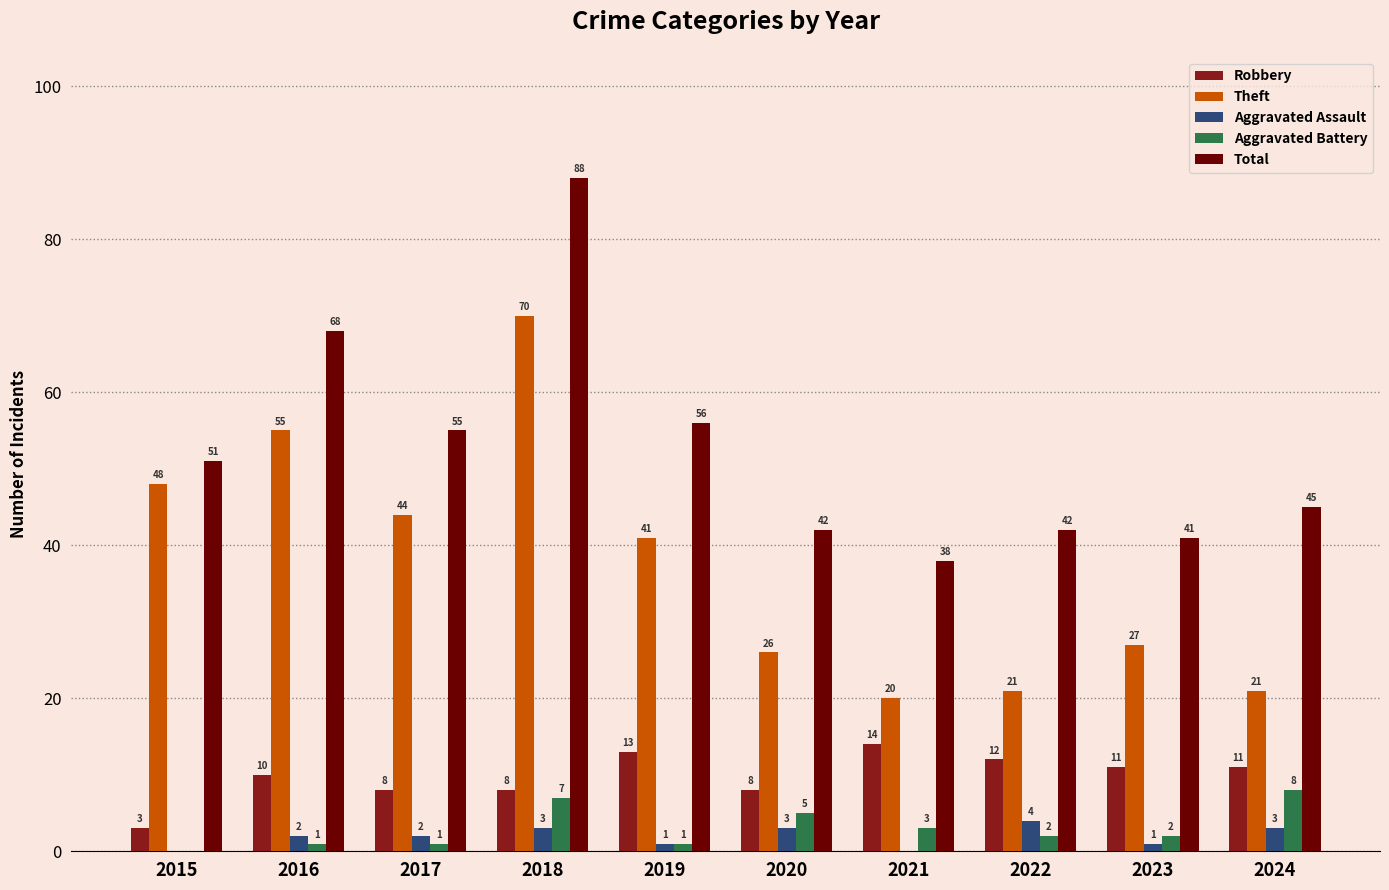

Is the value of Total at 2021 greater than the value of Theft at 2022?

Yes